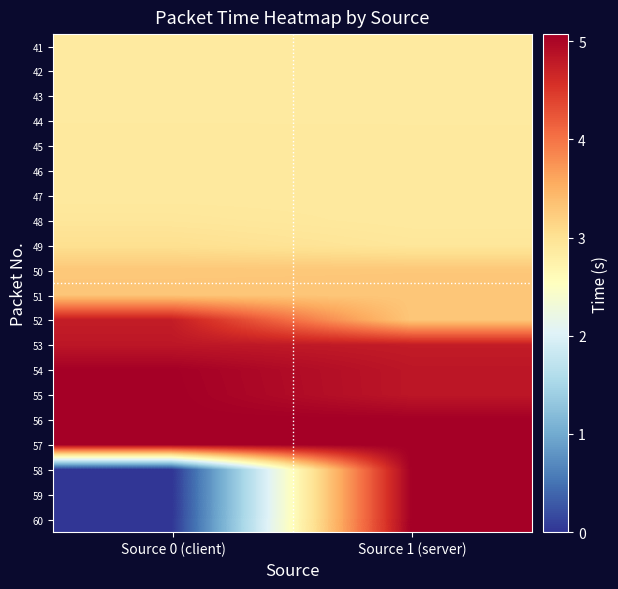

Reading left to right, what are all the values shown in this chart?

41: Source 0 (client)=2.9	Source 1 (server)=2.9
42: Source 0 (client)=2.9	Source 1 (server)=2.9
43: Source 0 (client)=2.9	Source 1 (server)=2.9
44: Source 0 (client)=2.9	Source 1 (server)=2.9
45: Source 0 (client)=2.9	Source 1 (server)=2.9
46: Source 0 (client)=2.9	Source 1 (server)=2.9
47: Source 0 (client)=2.9	Source 1 (server)=2.9
48: Source 0 (client)=2.9	Source 1 (server)=2.9
49: Source 0 (client)=3.0	Source 1 (server)=2.9
50: Source 0 (client)=3.3	Source 1 (server)=3.3
51: Source 0 (client)=3.3	Source 1 (server)=3.3
52: Source 0 (client)=4.8	Source 1 (server)=3.3
53: Source 0 (client)=4.8	Source 1 (server)=4.8
54: Source 0 (client)=5.1	Source 1 (server)=4.8
55: Source 0 (client)=5.1	Source 1 (server)=4.8
56: Source 0 (client)=5.1	Source 1 (server)=5.1
57: Source 0 (client)=5.1	Source 1 (server)=5.1
58: Source 0 (client)=0.0	Source 1 (server)=5.1
59: Source 0 (client)=0.0	Source 1 (server)=5.1
60: Source 0 (client)=0.0	Source 1 (server)=5.1